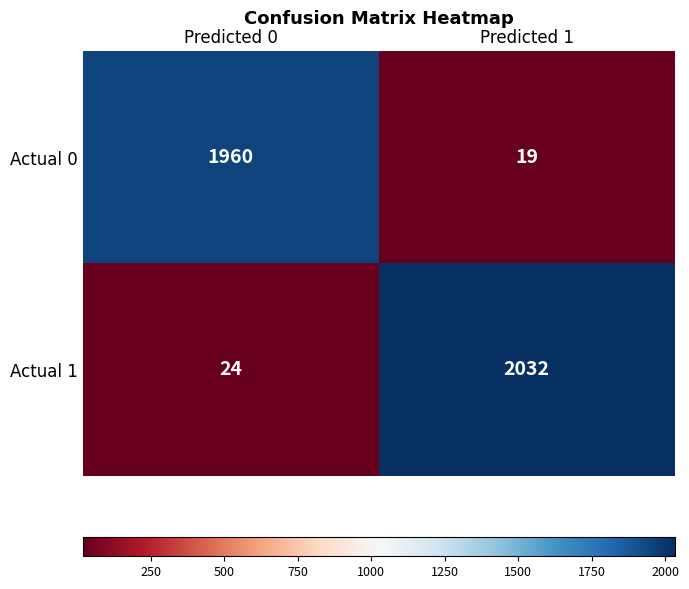

The Actual 1 series shows 24 at Predicted 0. True or false?

True